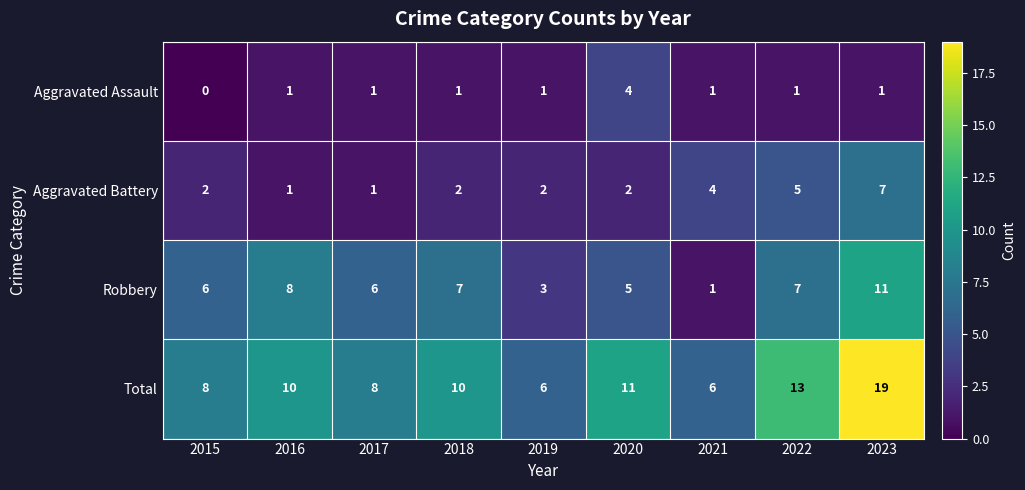

How many data points in Total are less than 10?

4